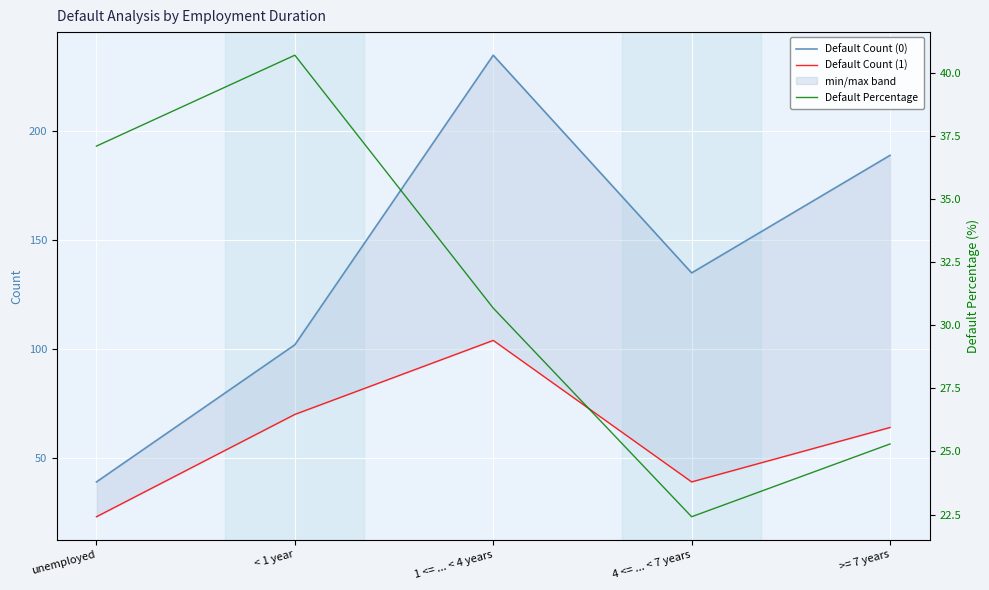

Where is Default Count (0) nearest to the value 137?

4 <= ... < 7 years